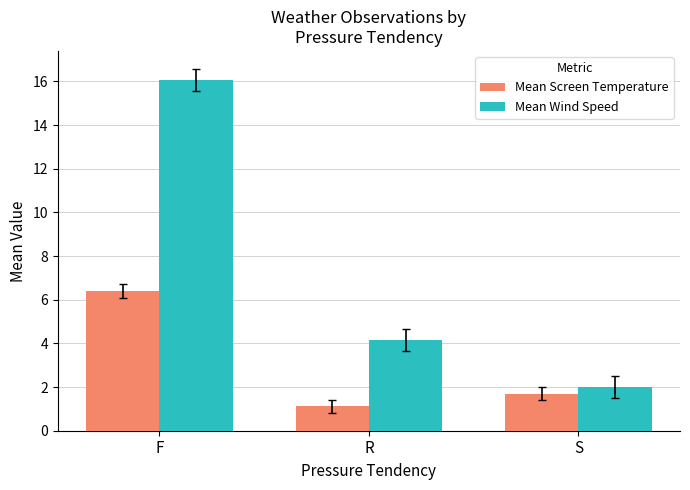

Which series has the largest range (max minus min)?

Mean Wind Speed